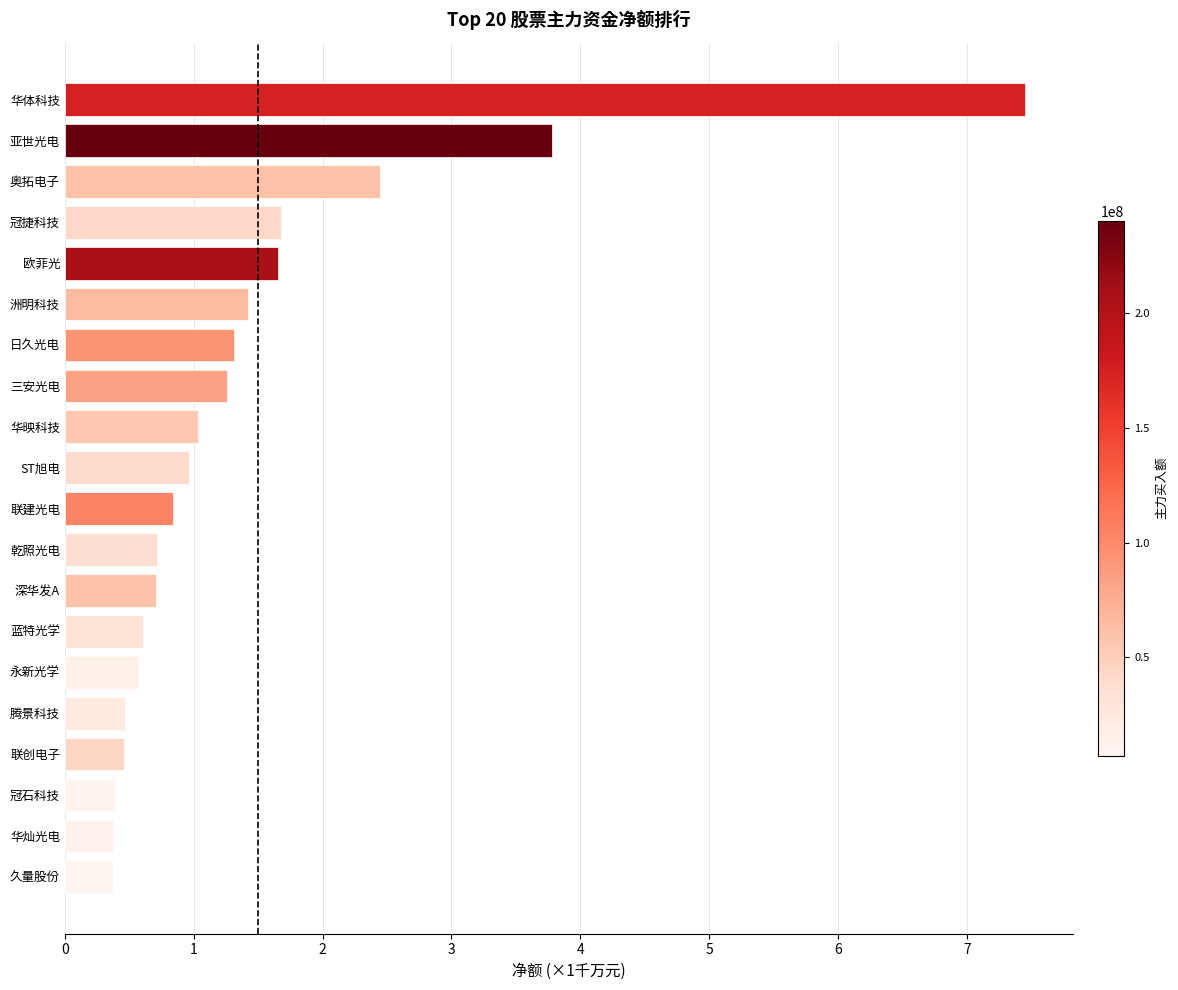

What is the difference between the values at 永新光学 and 日久光电?

0.7